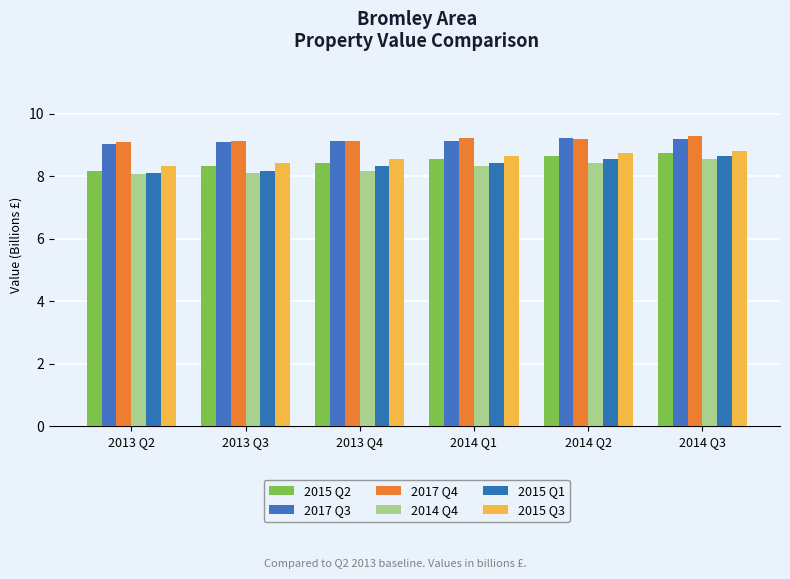

Count the number of data series in this chart.

6